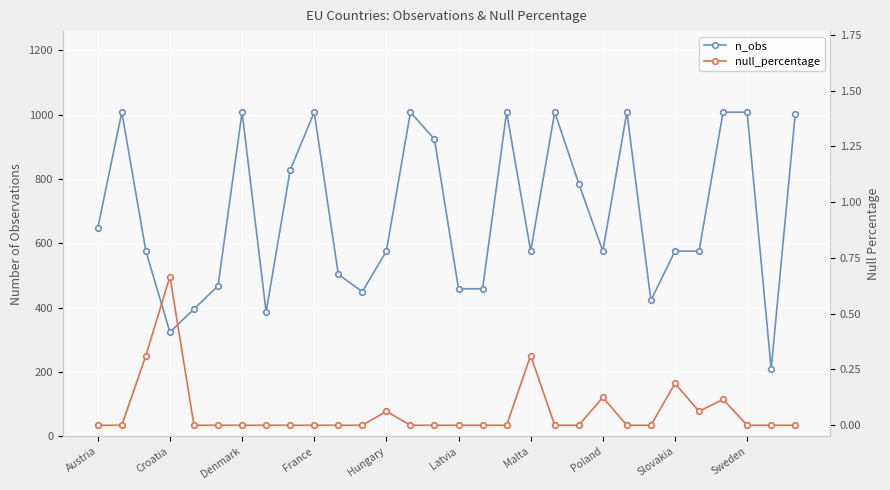

True or false: n_obs and null_percentage cross at least once.

False